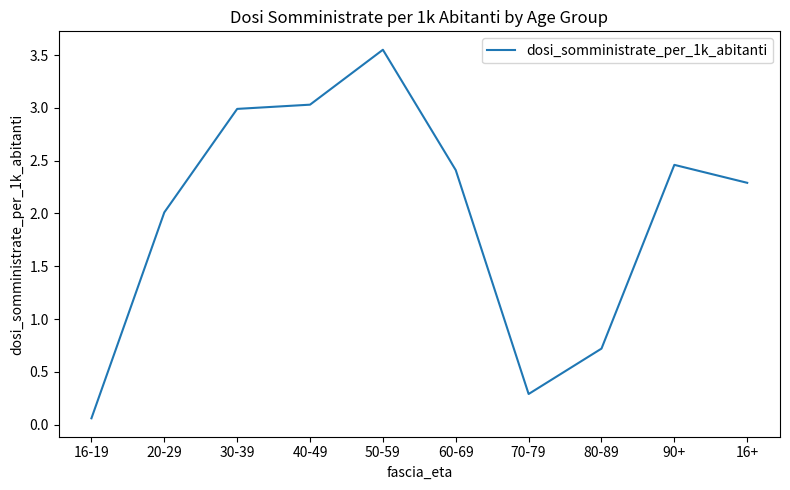

Which category has the lowest value across all series?

16-19